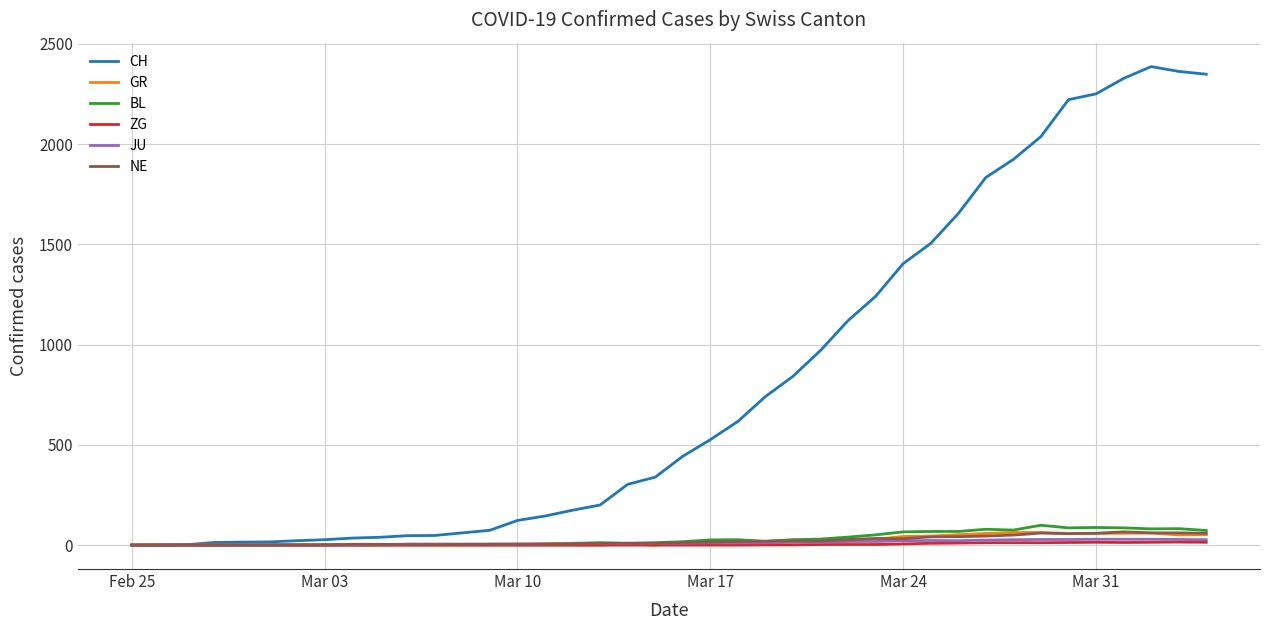

Which series has the widest spread of values?

CH